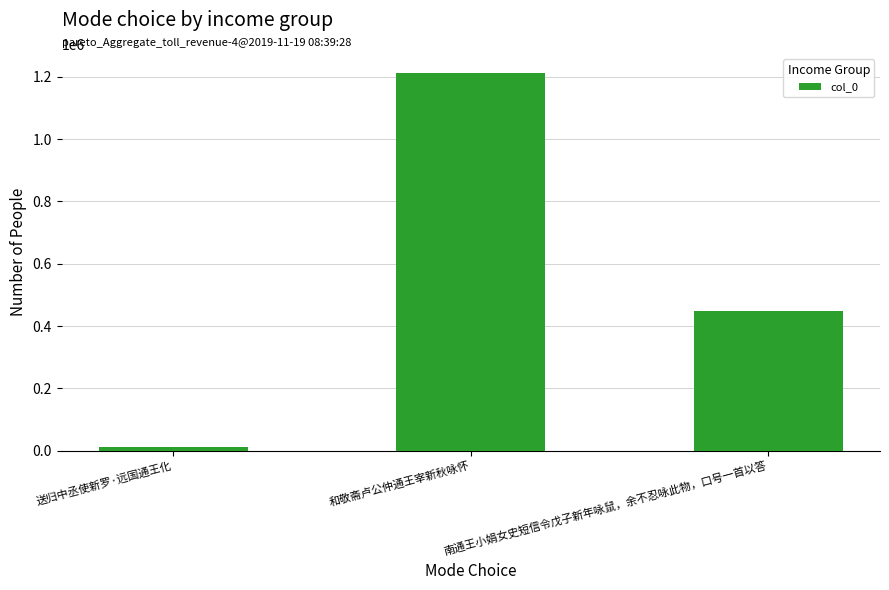

Rank the categories by value from highest to lowest.

和敬斋卢公仲通王宰新秋咏怀, 南通王小娟女史短信令戊子新年咏鼠，余不忍咏此物，口号一首以答, 送归中丞使新罗·远国通王化